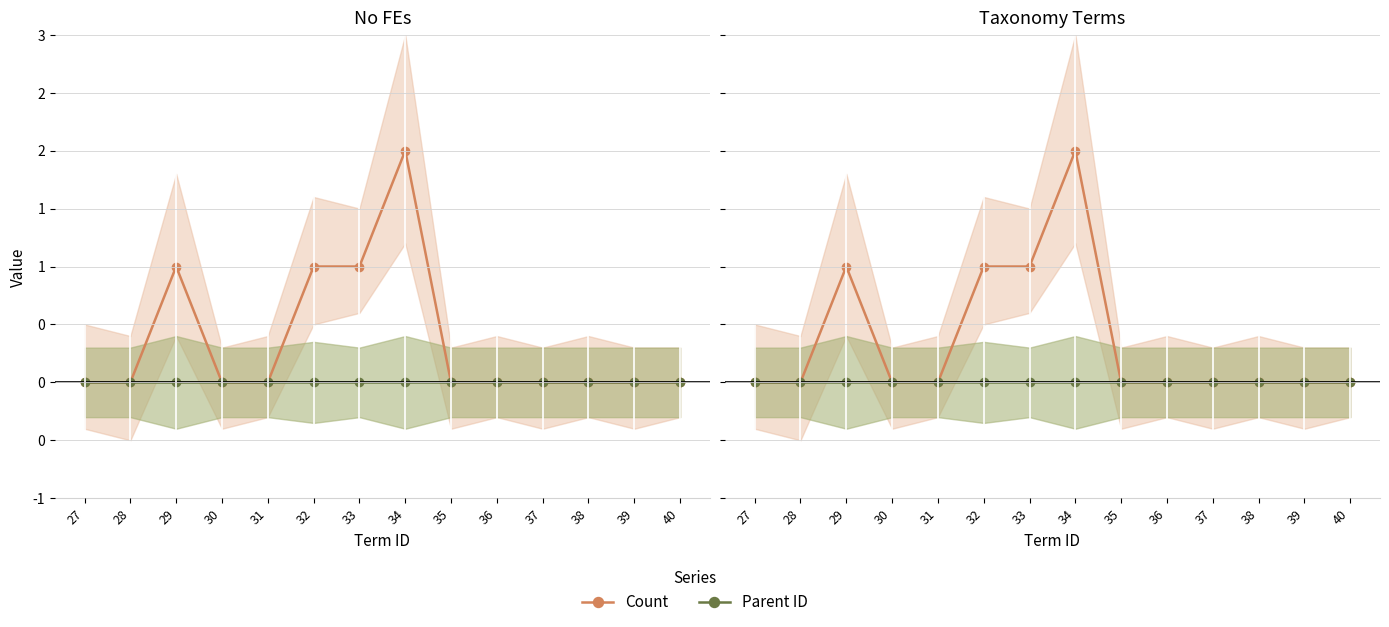

True or false: Parent ID and Count intersect in this chart.

False